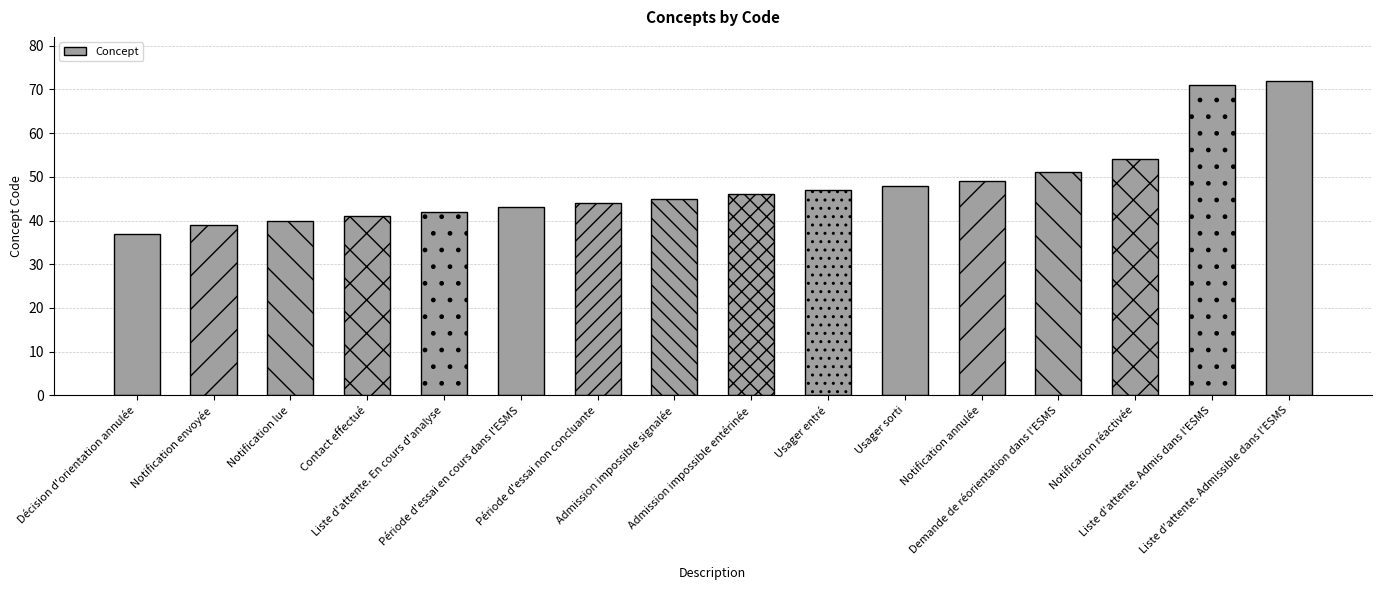

Reading left to right, what are all the values shown in this chart?

Décision d'orientation annulée=37	Notification envoyée=39	Notification lue=40	Contact effectué=41	Liste d'attente. En cours d'analyse=42	Période d'essai en cours dans l'ESMS=43	Période d'essai non concluante=44	Admission impossible signalée=45	Admission impossible entérinée=46	Usager entré=47	Usager sorti=48	Notification annulée=49	Demande de réorientation dans l'ESMS=51	Notification réactivée=54	Liste d'attente. Admis dans l'ESMS=71	Liste d'attente. Admissible dans l'ESMS=72